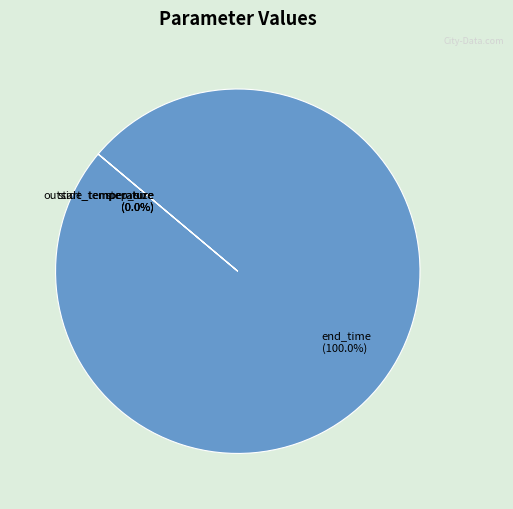

Which category accounts for the majority?

end_time